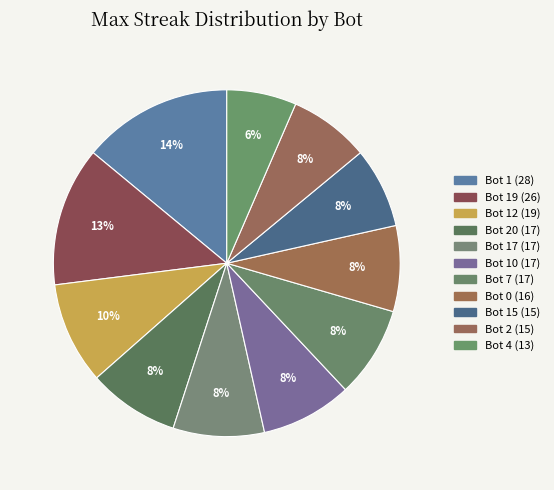

How many segments does this pie chart have?

11